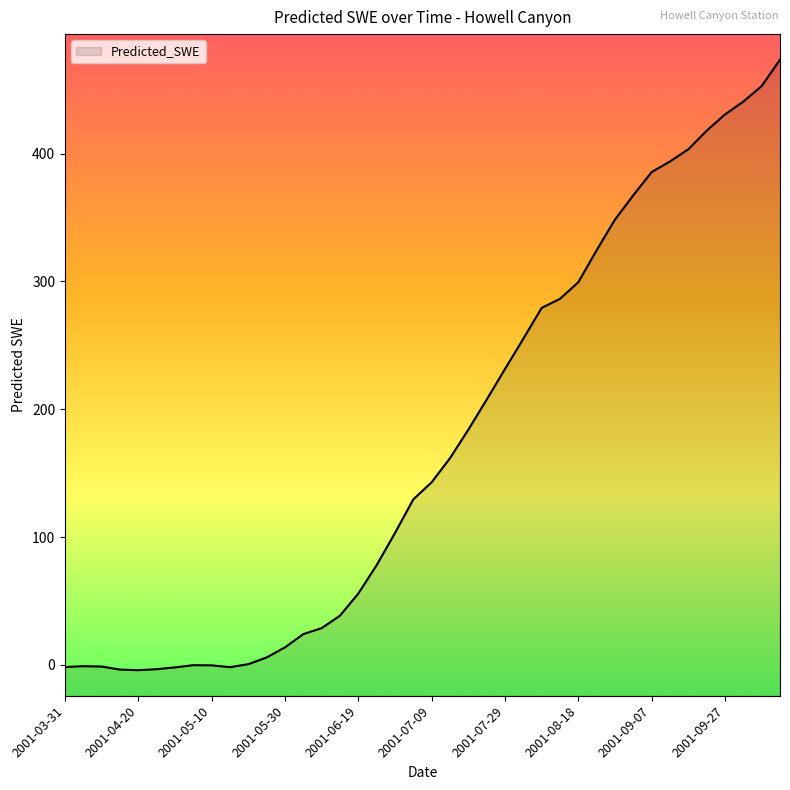

At which category does the chart reach its peak across all series?

2001-10-12